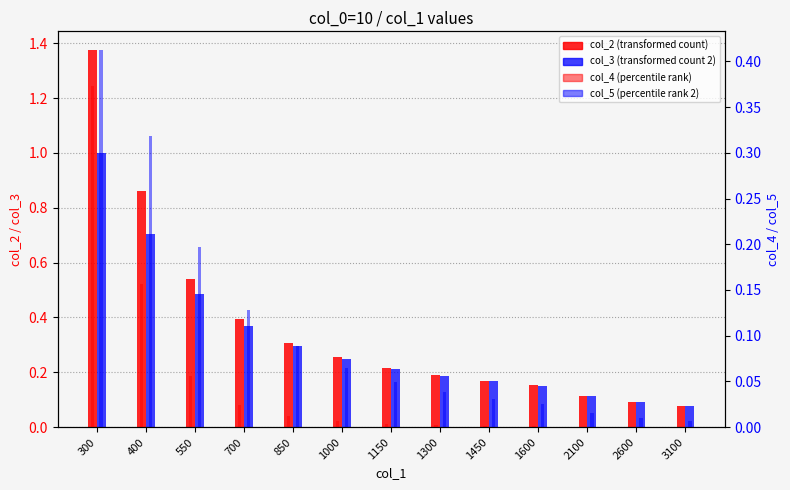

Does the chart contain any negative values?

No